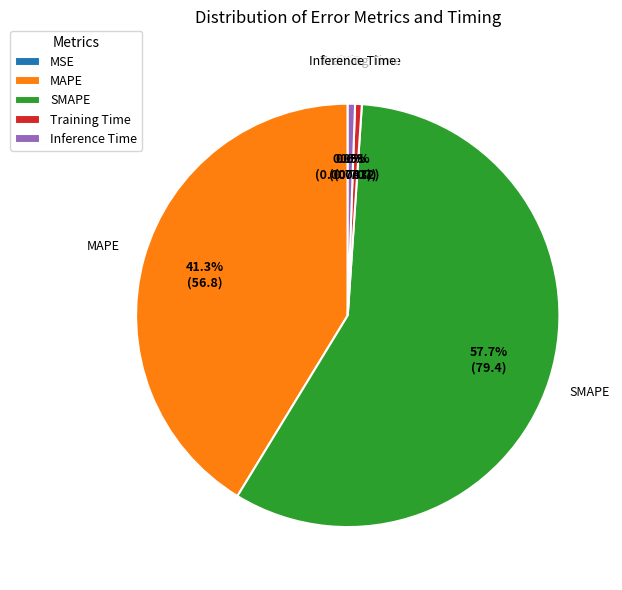

To the nearest percent, what is the average slice percentage?

20%